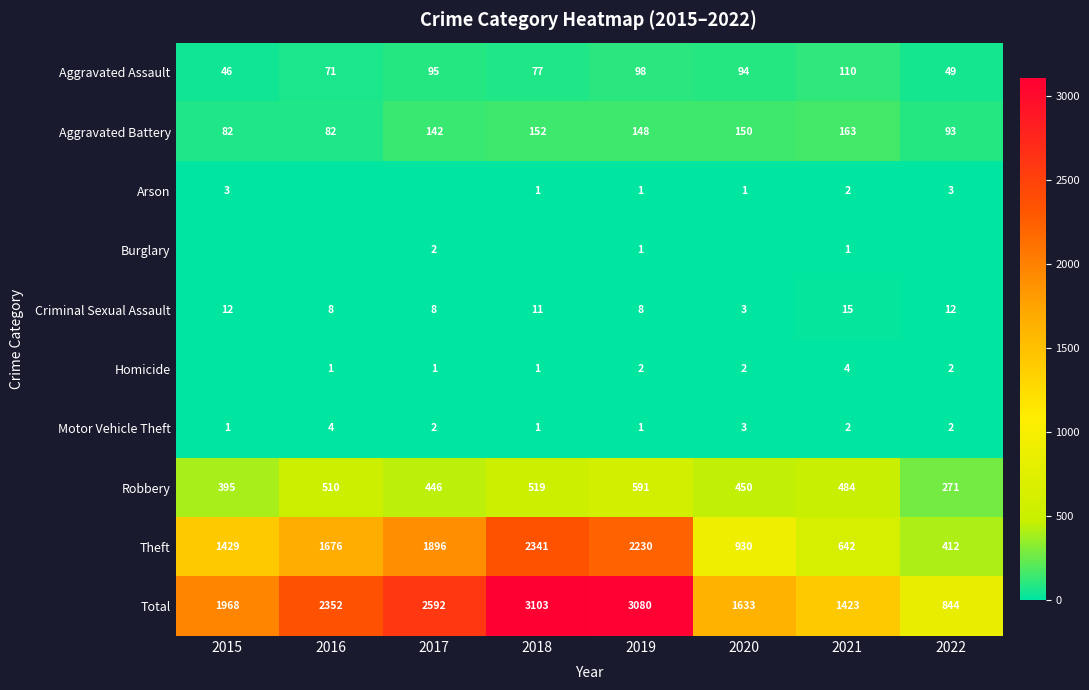

Which has a higher value, 2021 or 2022?

2021